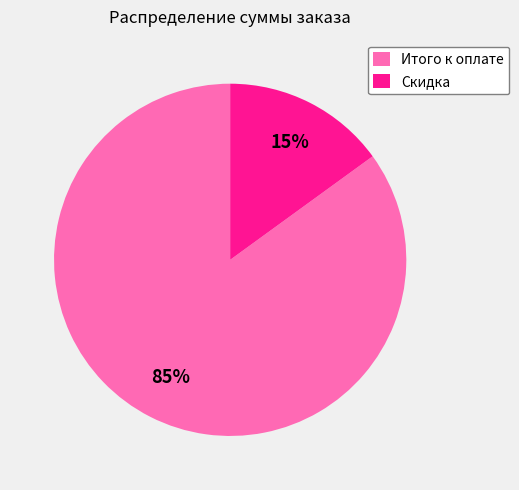

Is there any slice that represents more than half of the pie?

Yes